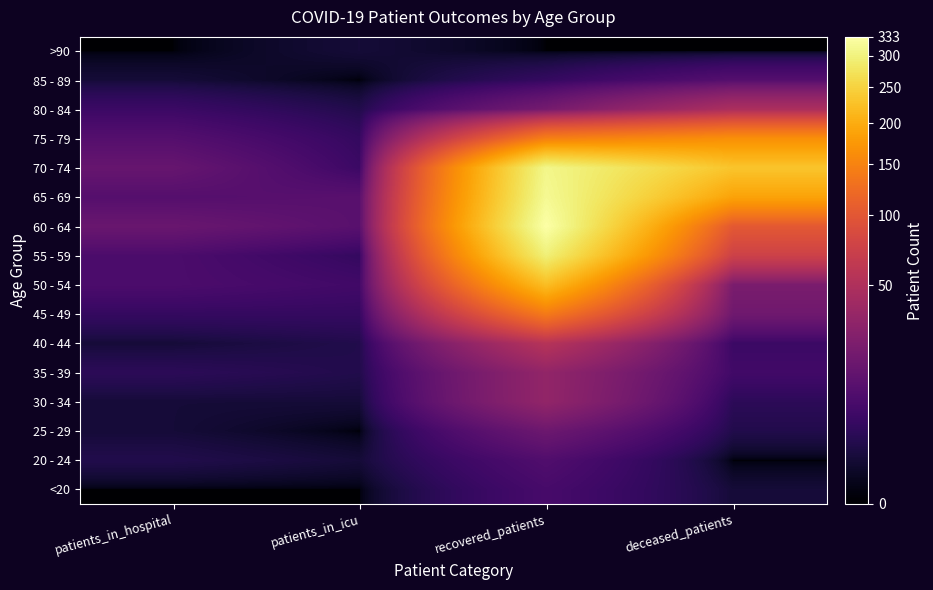

What is the total value across all series at patients_in_hospital?

85